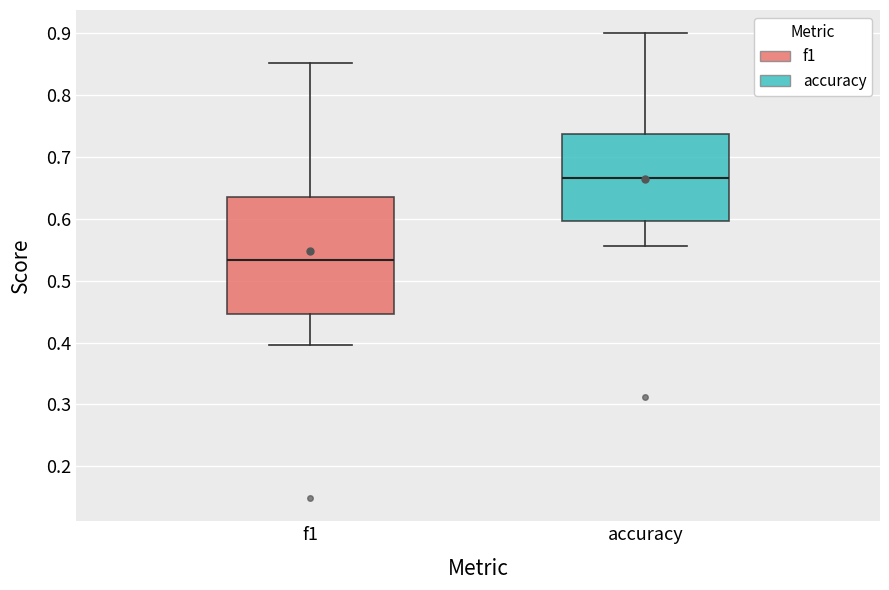

Which box's median line is the highest?

accuracy